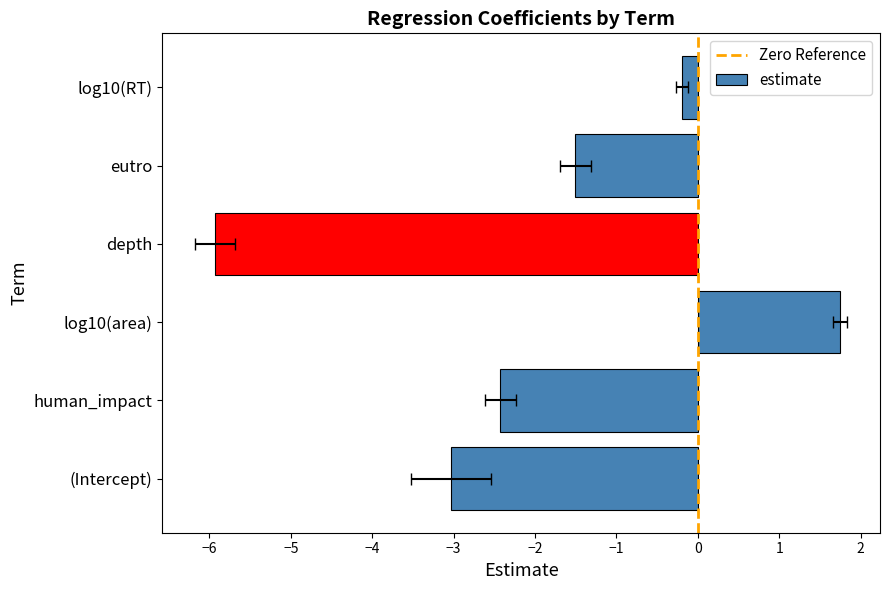

Reading left to right, transcribe all the data shown in this chart.

(Intercept)=-3.0	human_impact=-2.4	log10(area)=1.7	depth=-5.9	eutro=-1.5	log10(RT)=-0.2